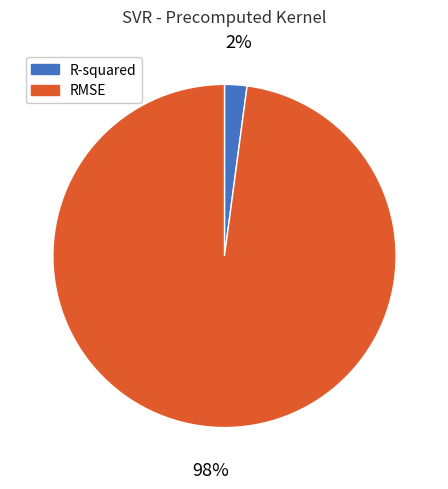

Which category has the smallest portion of the pie?

R-squared